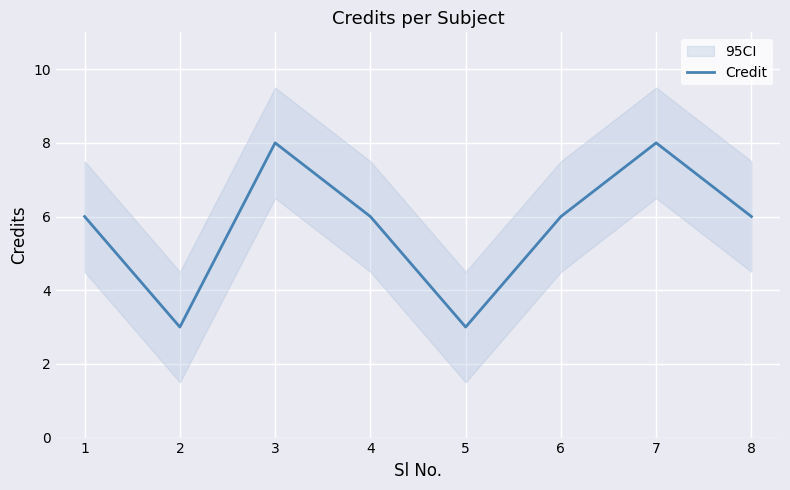

Rank the categories by value from highest to lowest.

3, 7, 1, 4, 6, 8, 2, 5